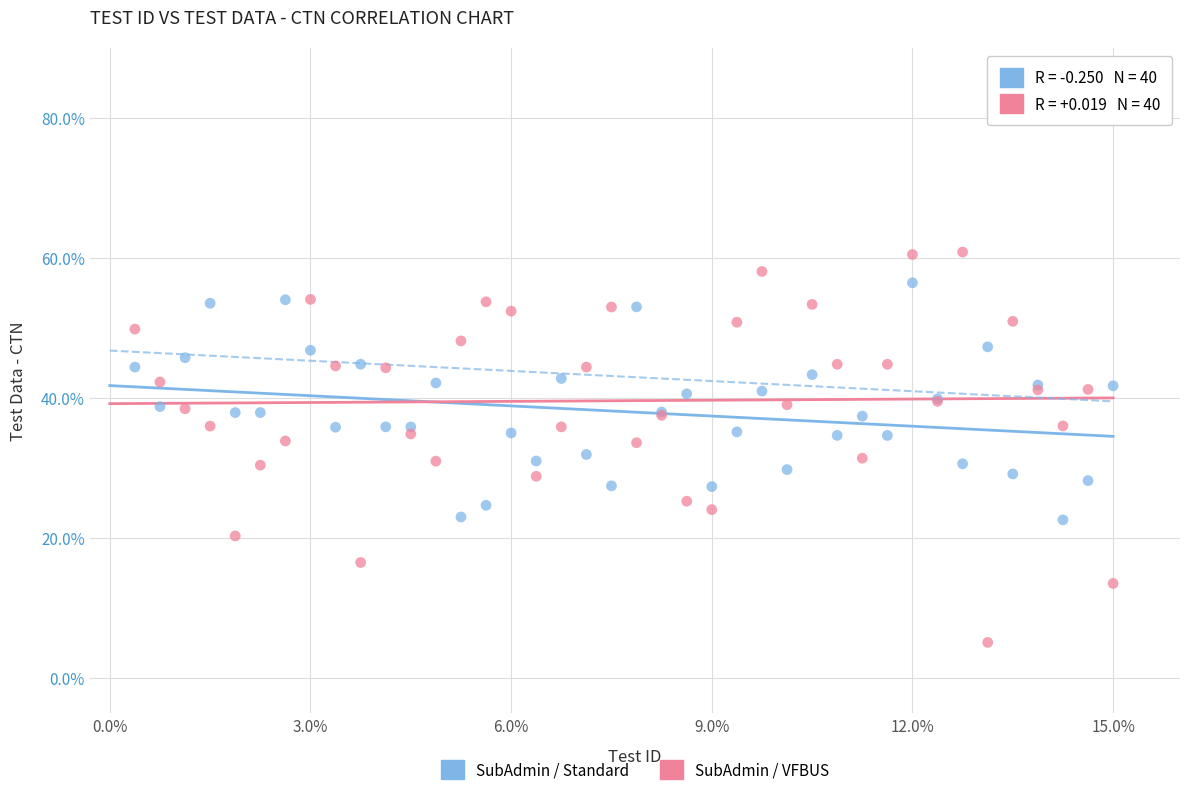

Which series has the widest spread of Y values?

SubAdmin / VFBUS